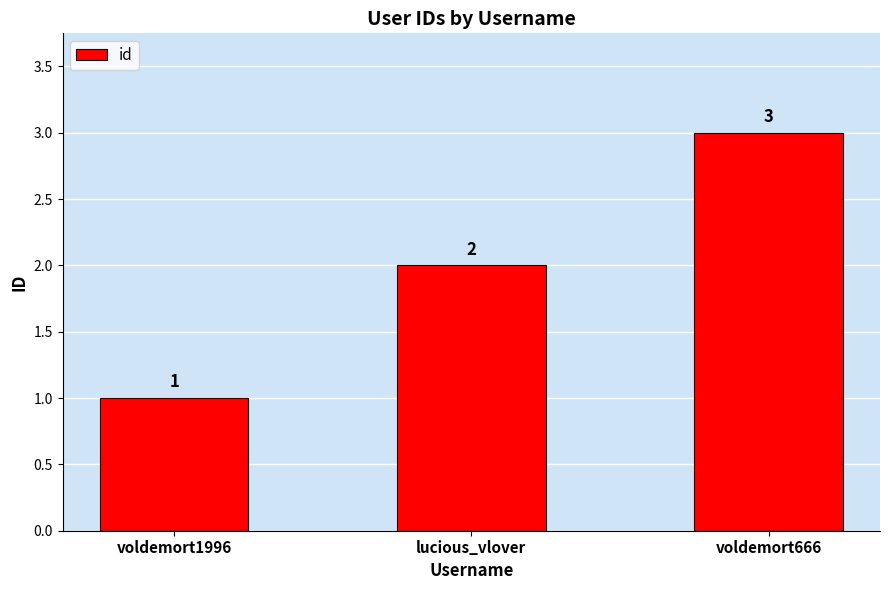

Count the values in the range 1 to 3.

3